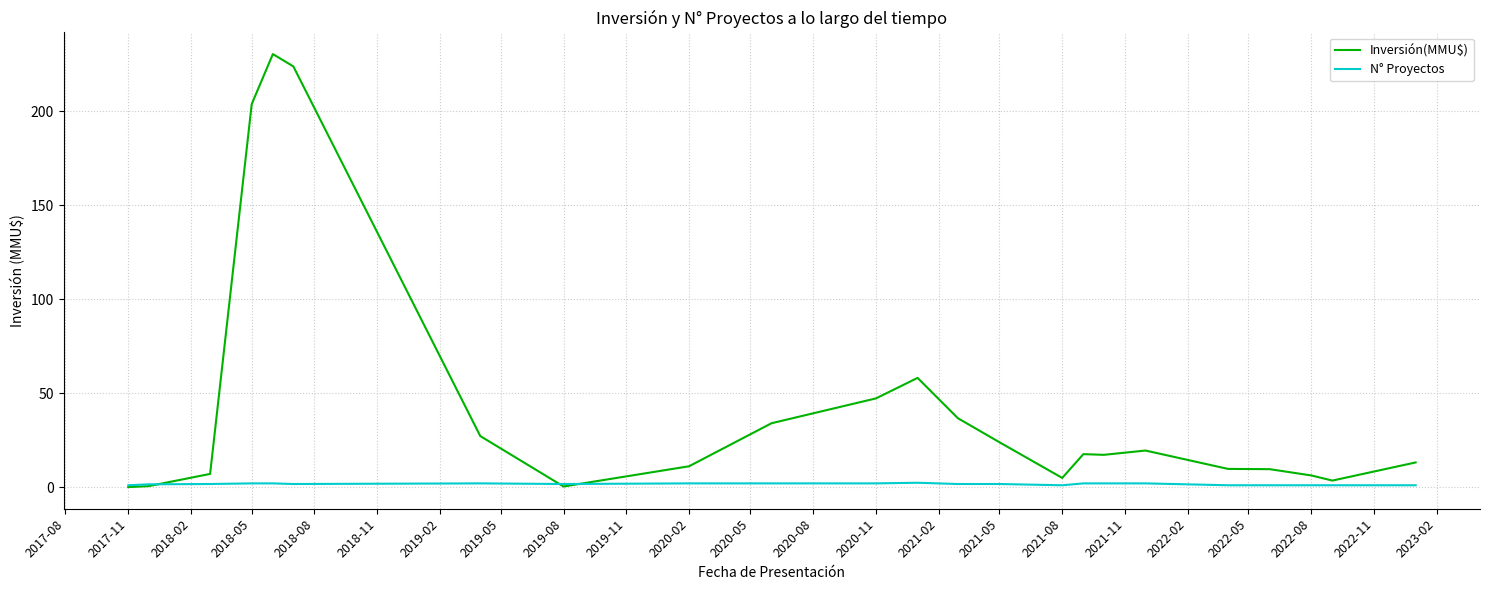

Does the chart have visible grid lines?

Yes